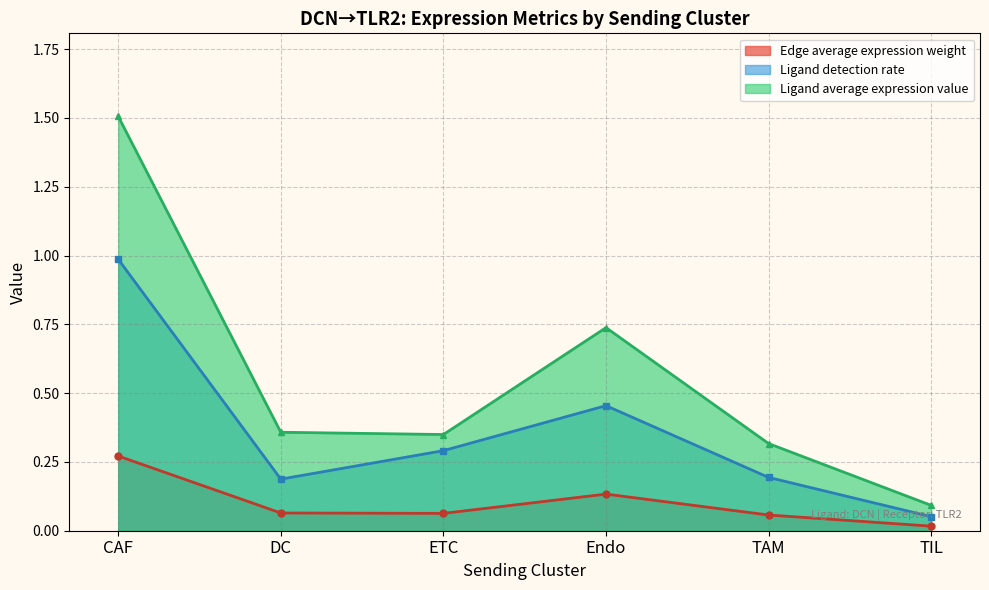

Which series changed the most between Endo and TAM?

Ligand average expression value